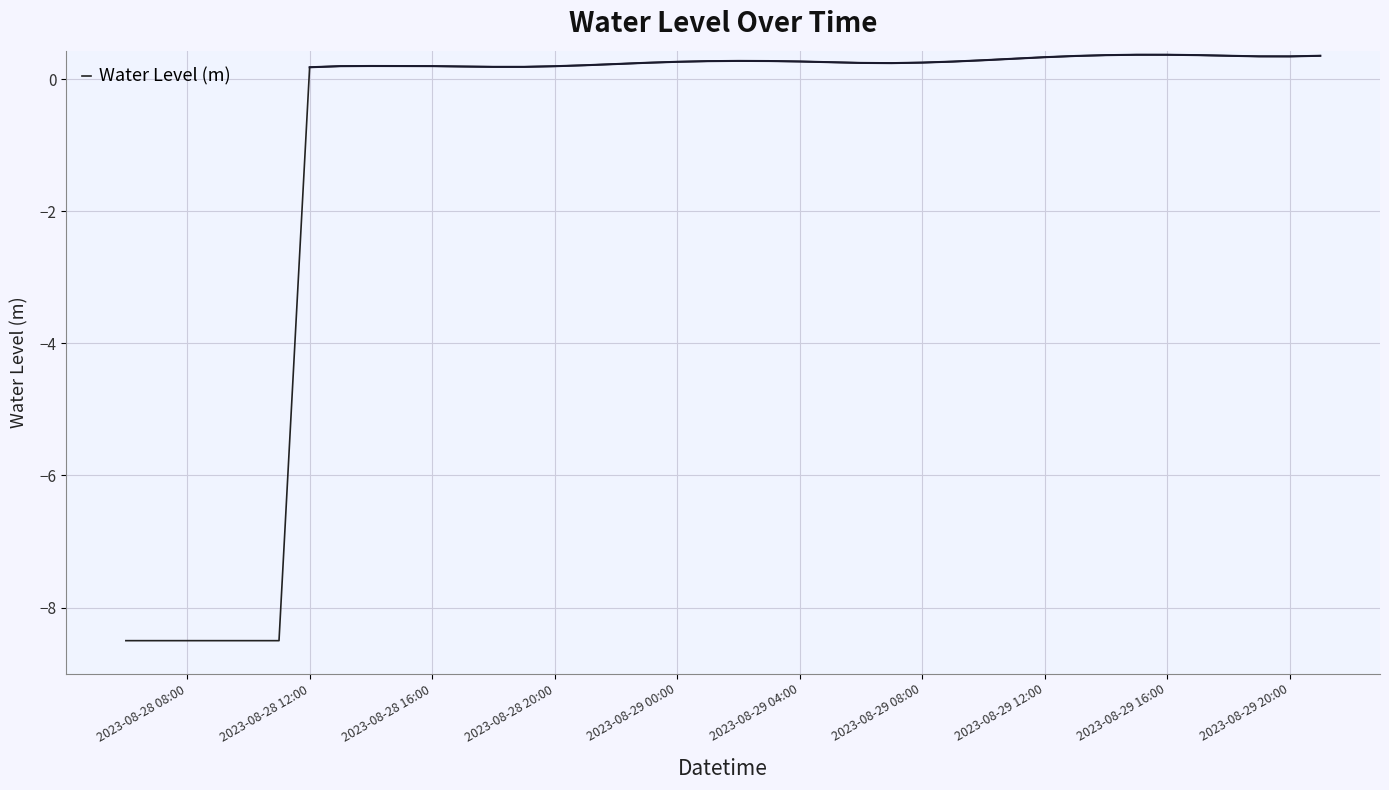

Where does the Water Level (m) series first go above 0?

2023-08-28 12:00